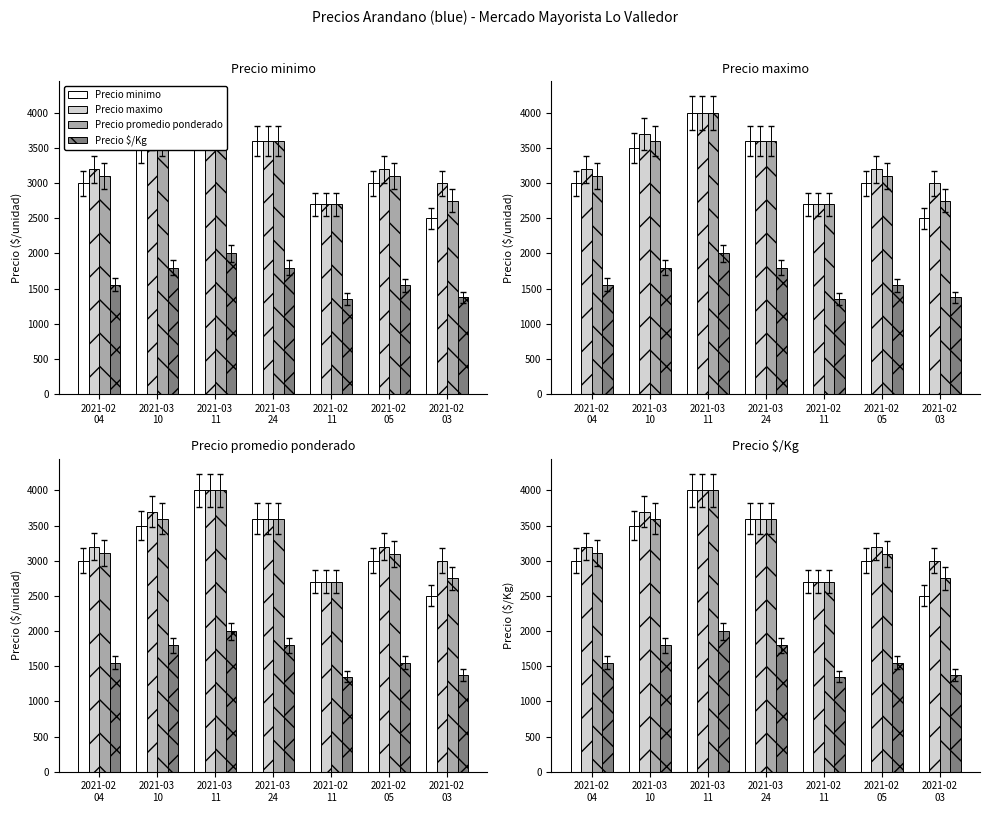

Are the bars grouped side by side (vs. stacked)?

Yes